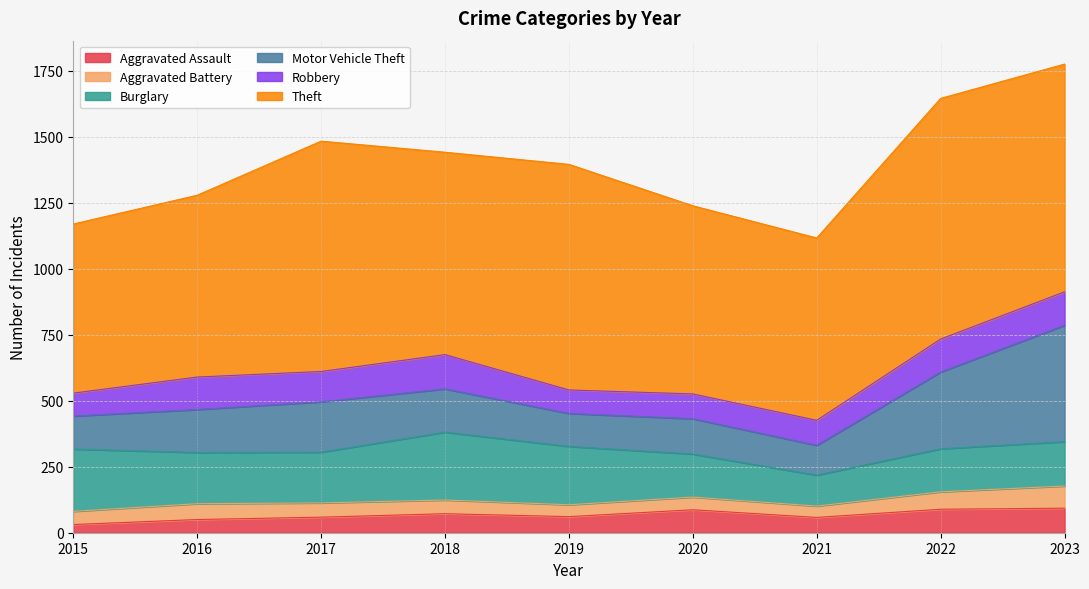

What is the total value across all series at 2015?

1170